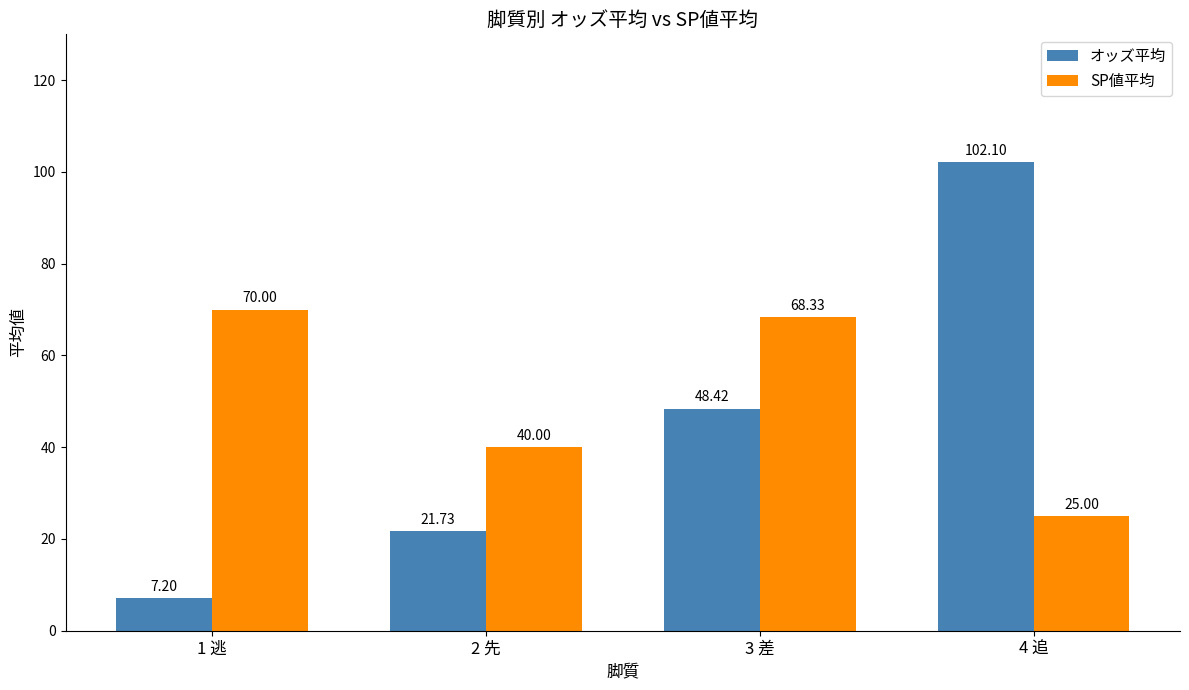

How many bars are there in each group?

2